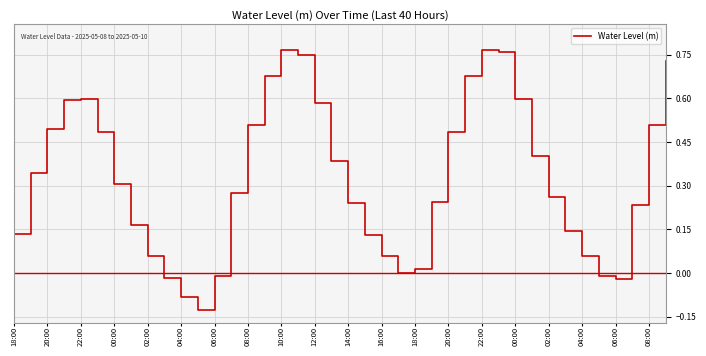

What is the difference between the maximum and minimum values?

0.9